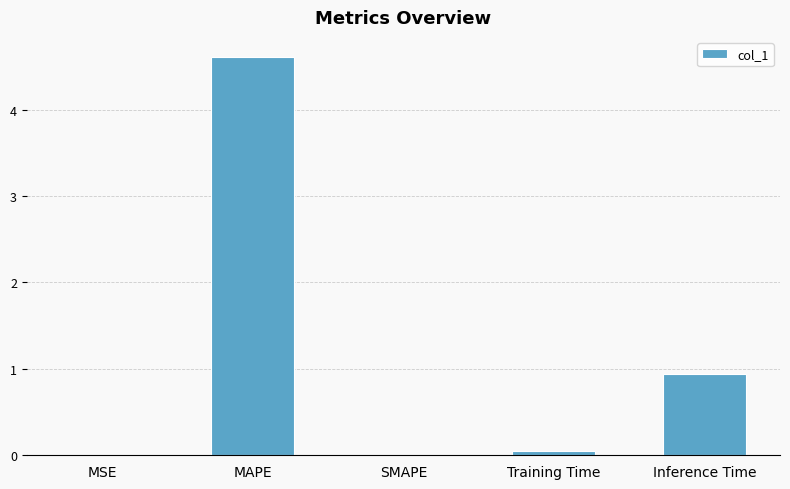

Where is the data nearest to the value 2?

Inference Time